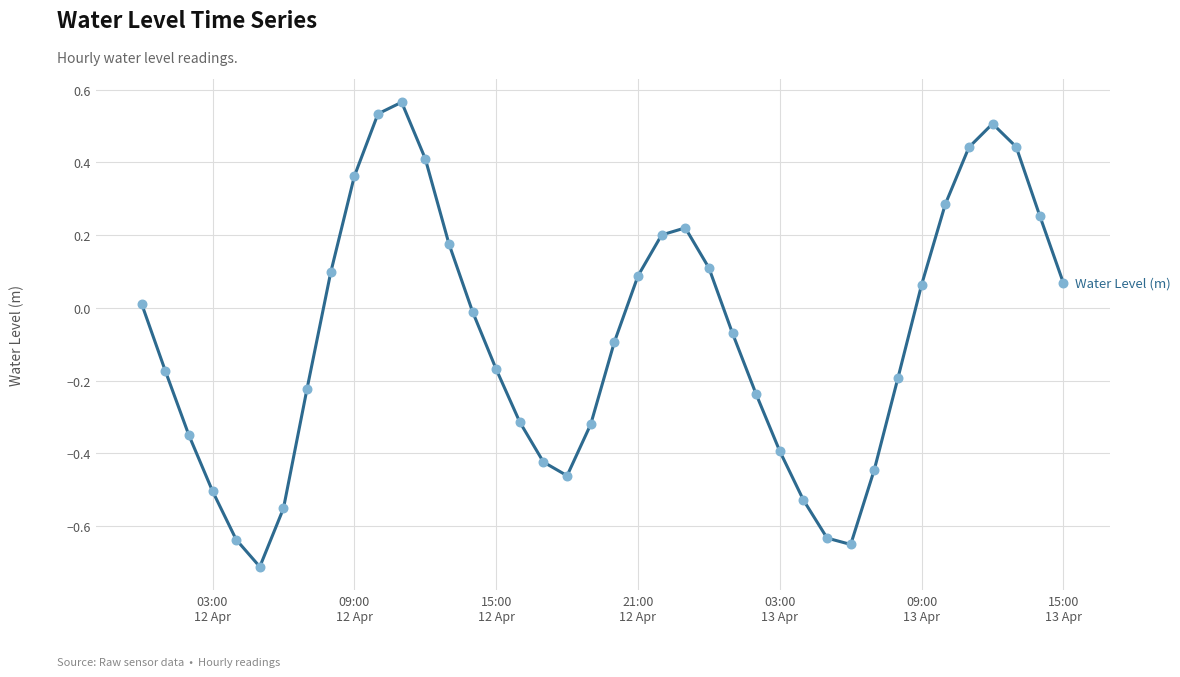

What is the difference between the maximum and minimum values?

1.3